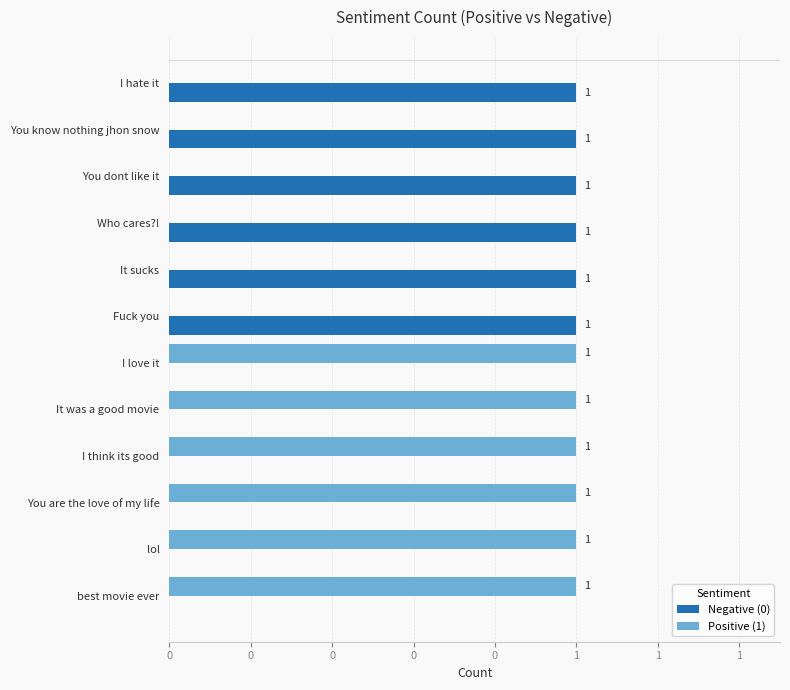

What are all the series names shown in the legend?

Negative (0), Positive (1)